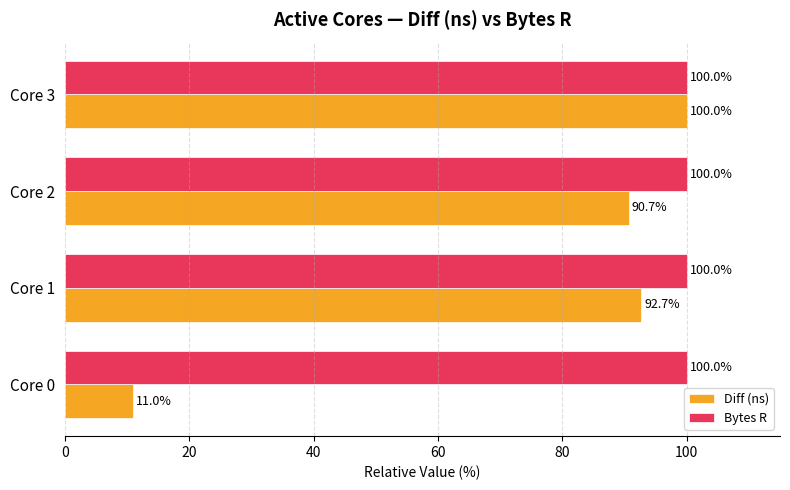

True or false: Bytes R has a value of 100.0 at Core 0.

True